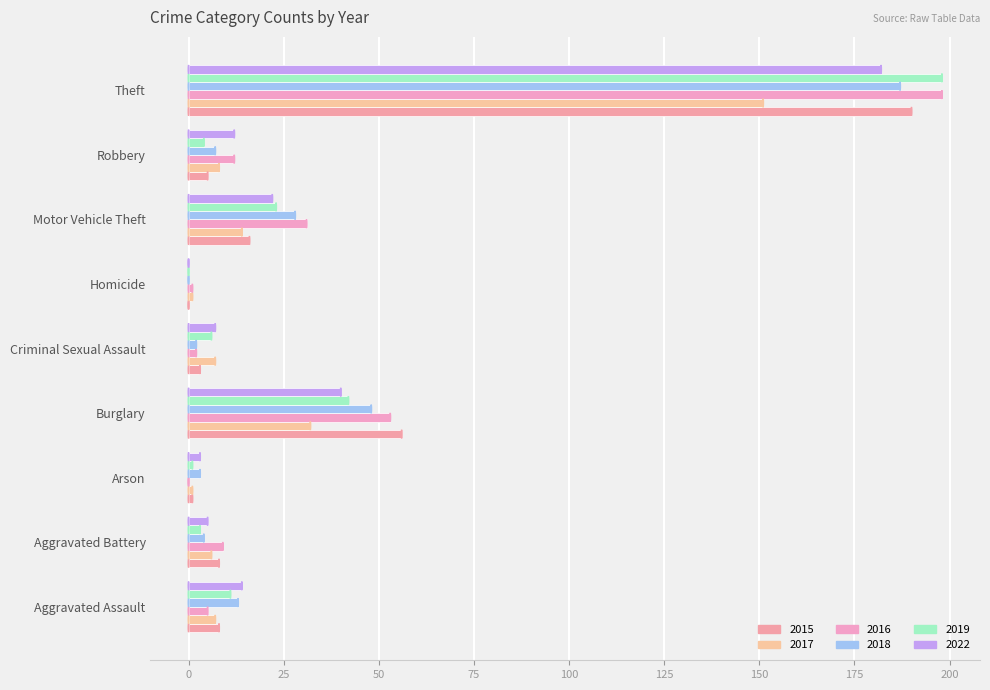

Which series changed the most between Criminal Sexual Assault and Theft?

2016